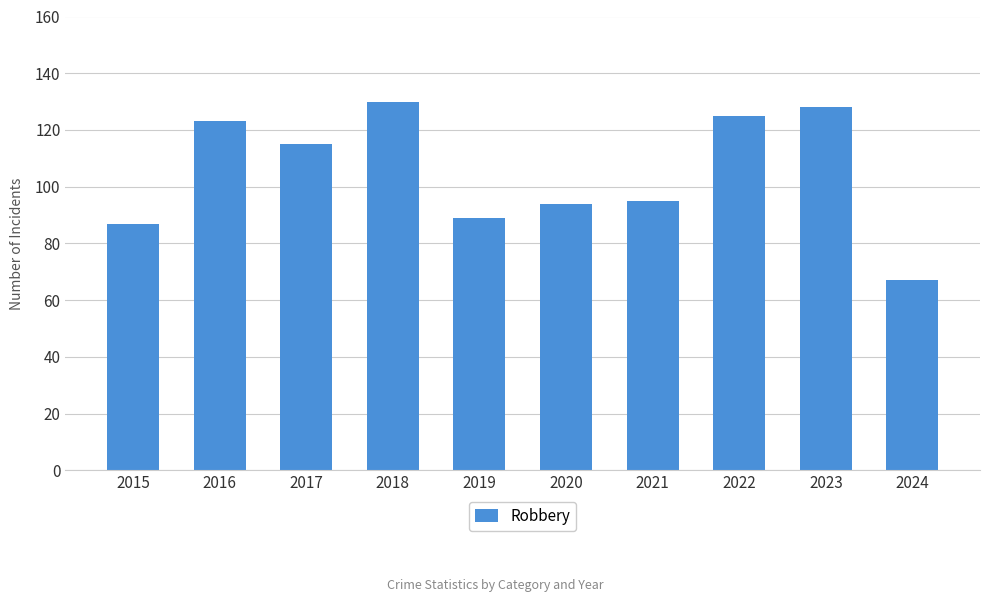

What is the difference between the values at 2019 and 2022?

36